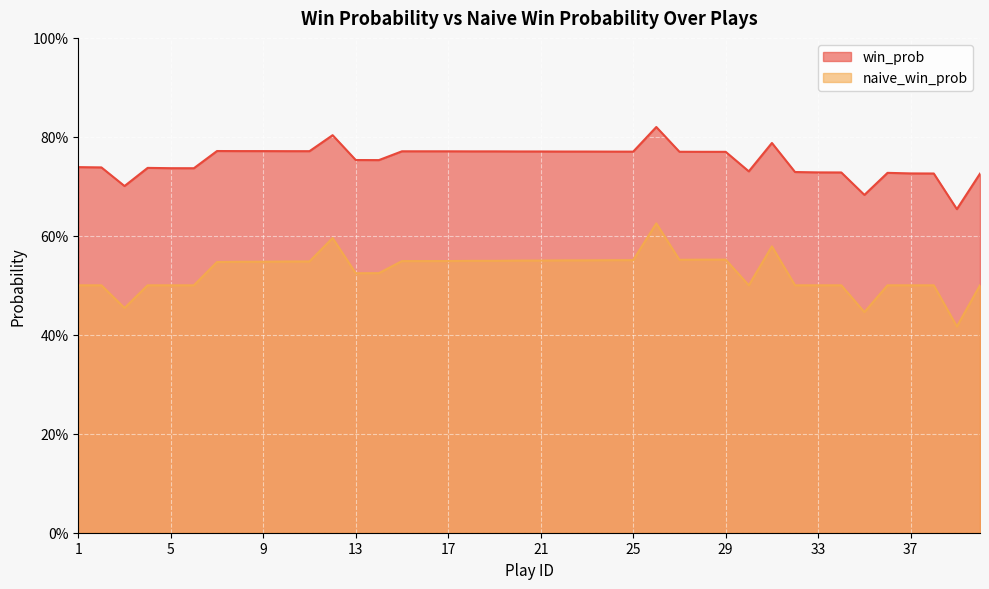

What is the difference between the maximum and minimum values in the naive_win_prob series?

0.2